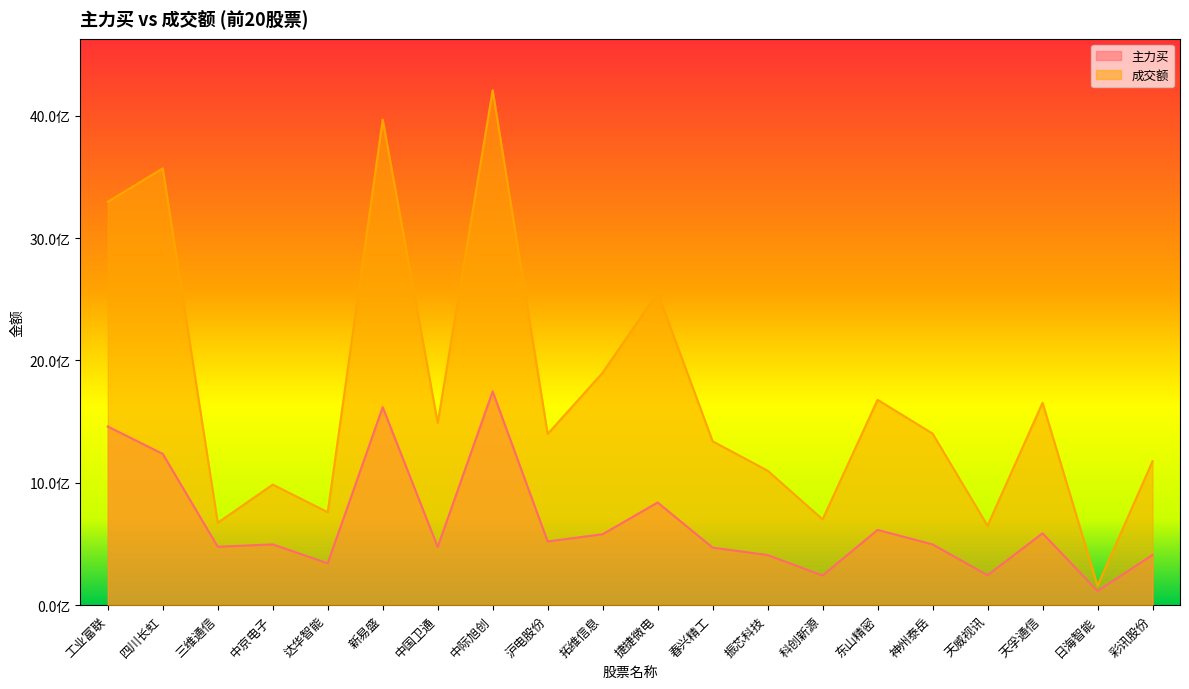

What is the label of the 20th point from the left?

彩讯股份